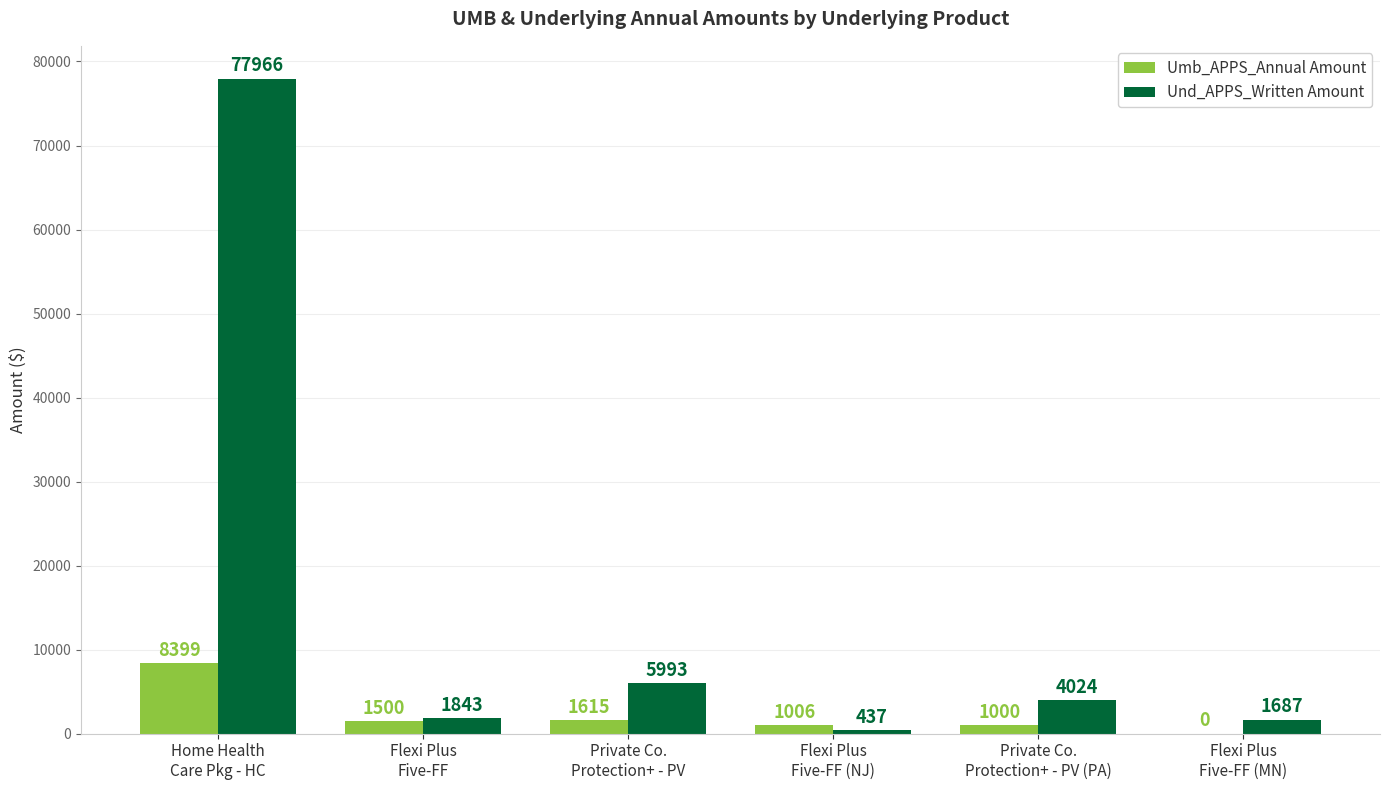

Read the Umb_APPS_Annual Amount value at Home Health
Care Pkg - HC.

8399